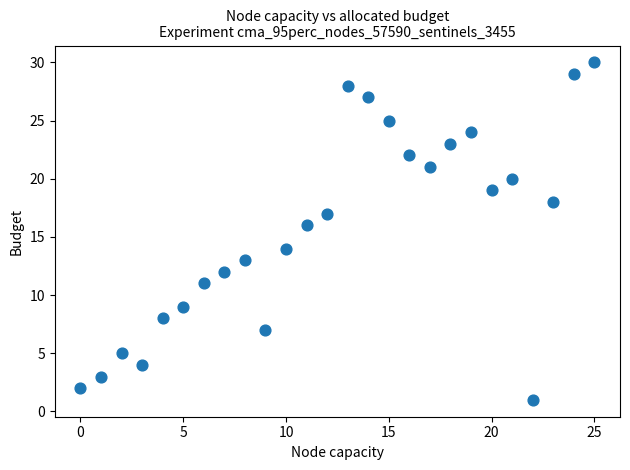

What is the range of Y values (max minus min)?

29